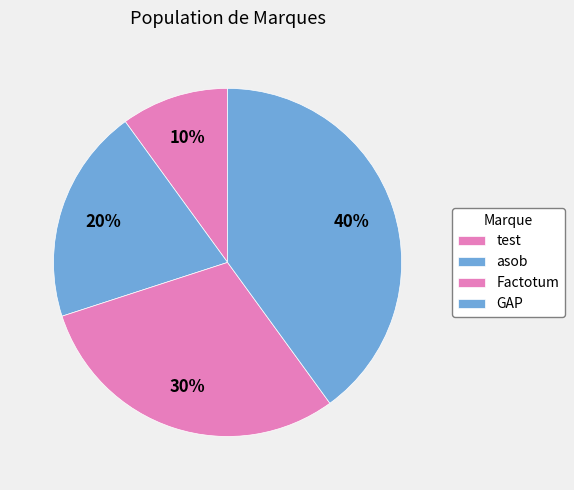

What is the ratio of the value at GAP to the value at test?

4.0